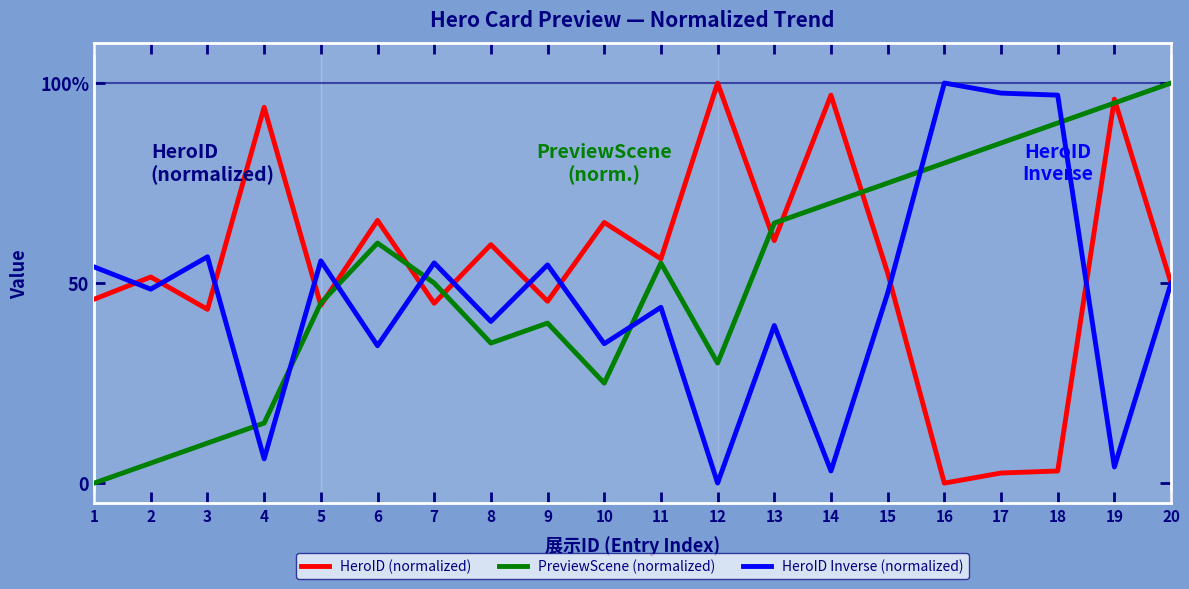

What are all the series names shown in the legend?

HeroID (normalized), PreviewScene (normalized), HeroID Inverse (normalized)